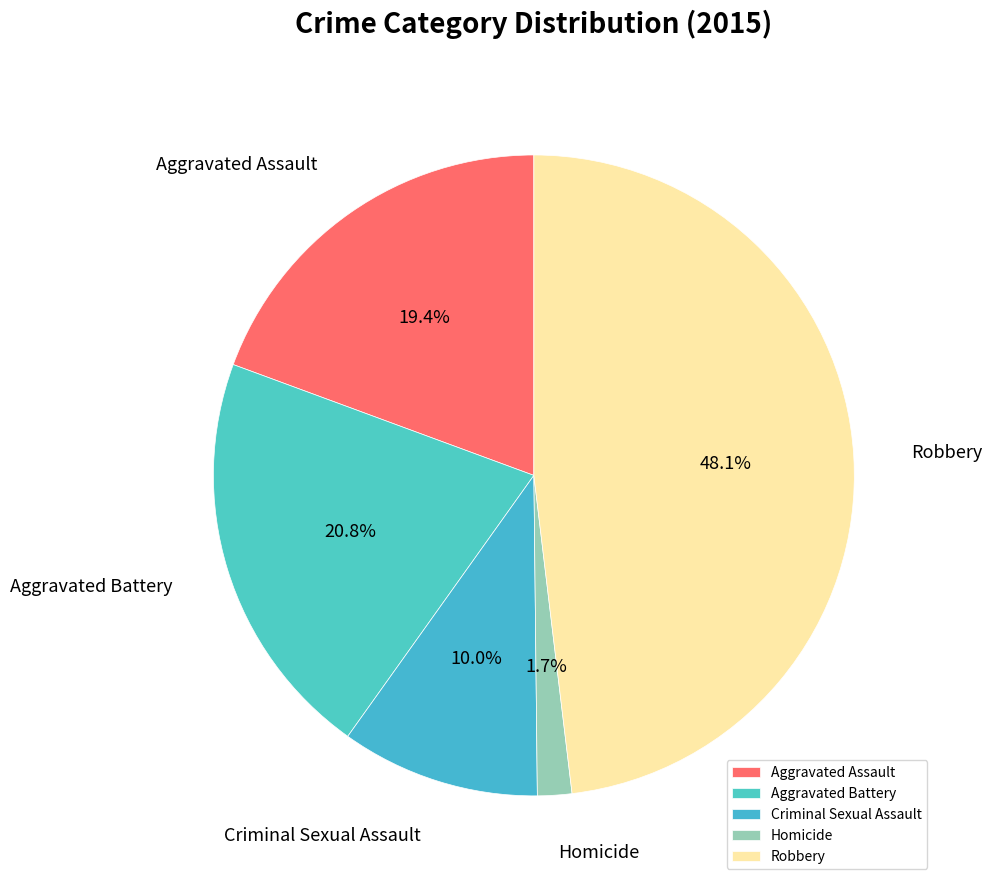

Combined, do Homicide and Aggravated Assault account for over 50%?

No